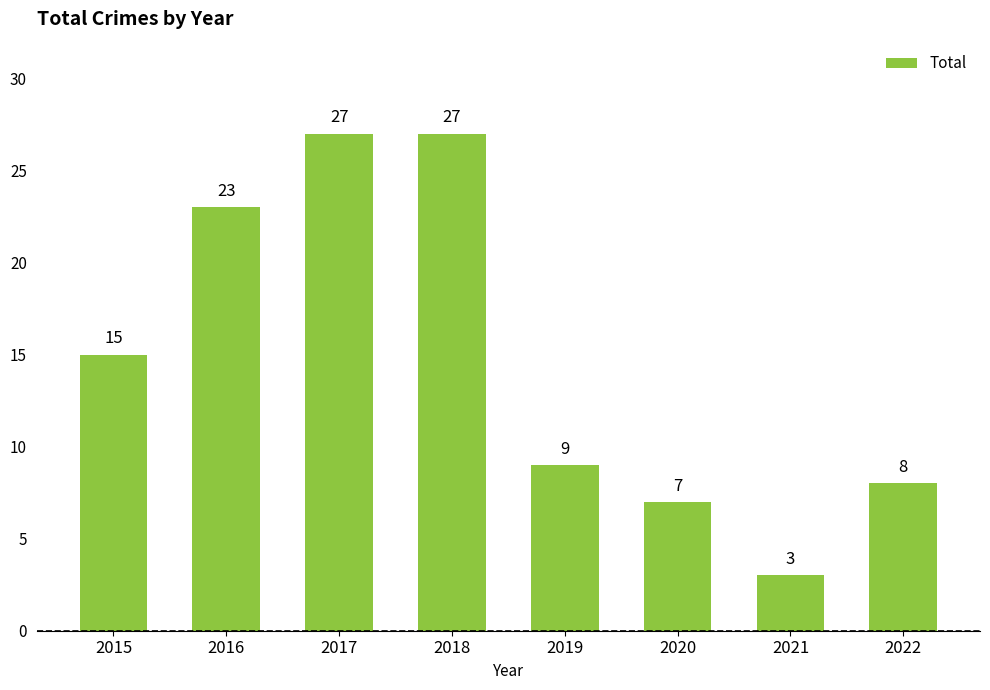

Is it true that the value at 2017 is 27?

True